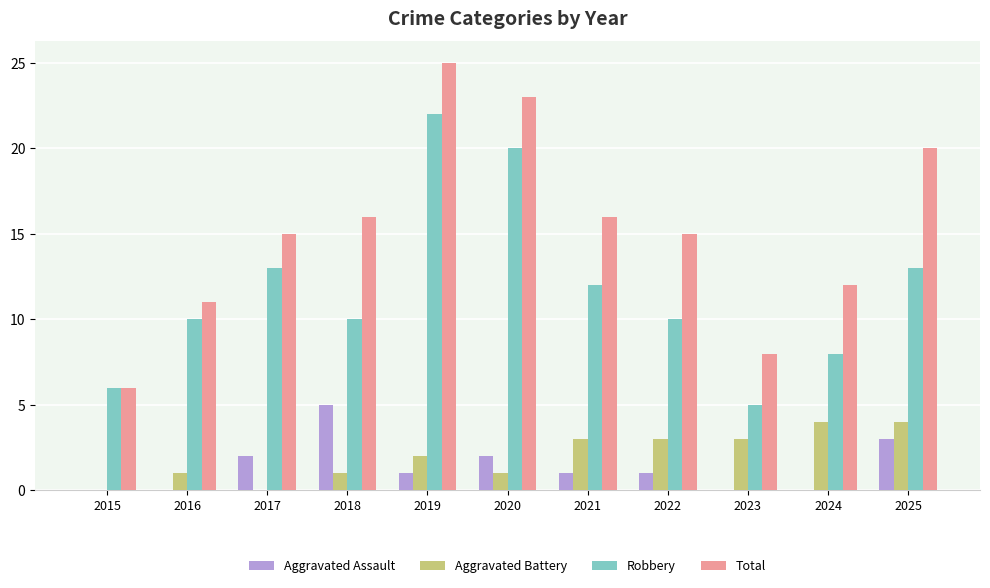

What is the average value of the Robbery series?

12